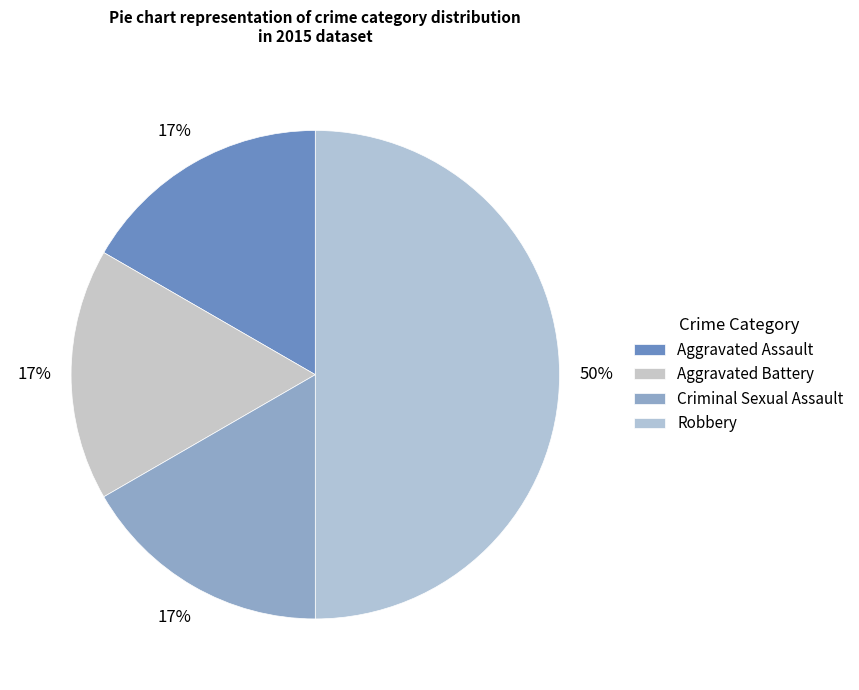

To the nearest percent, what is the difference between the largest and smallest slice percentages?

33%